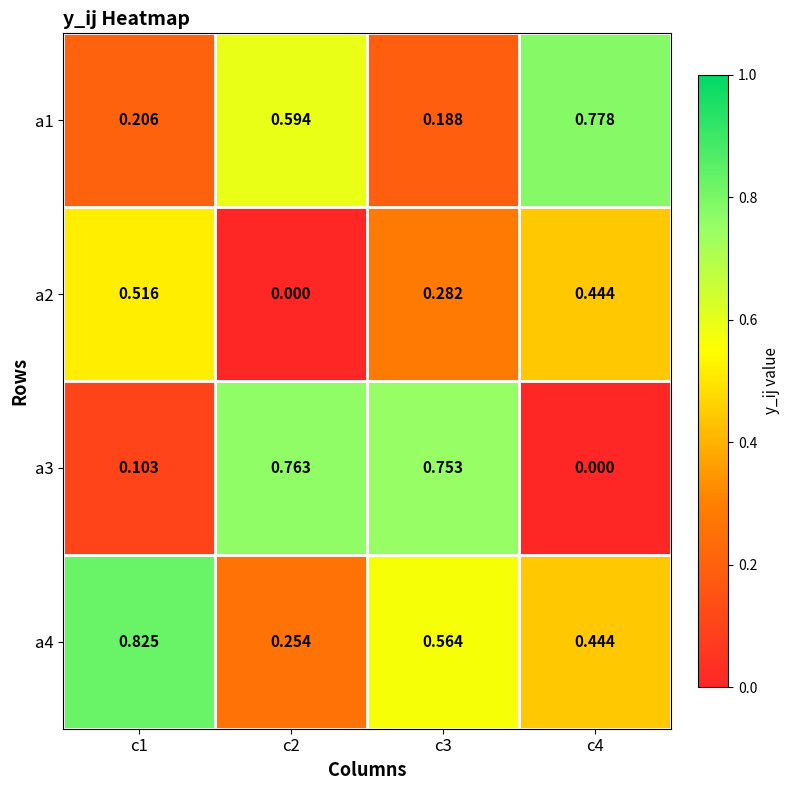

Is the value of a2 at c1 greater than the value of a4 at c2?

Yes